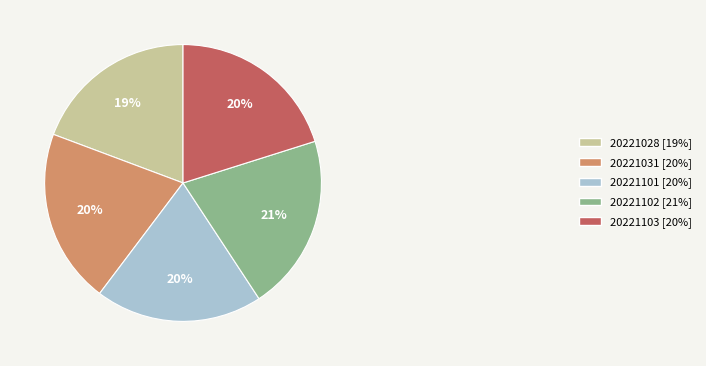

True or false: 20221101 accounts for 20% of the total.

True